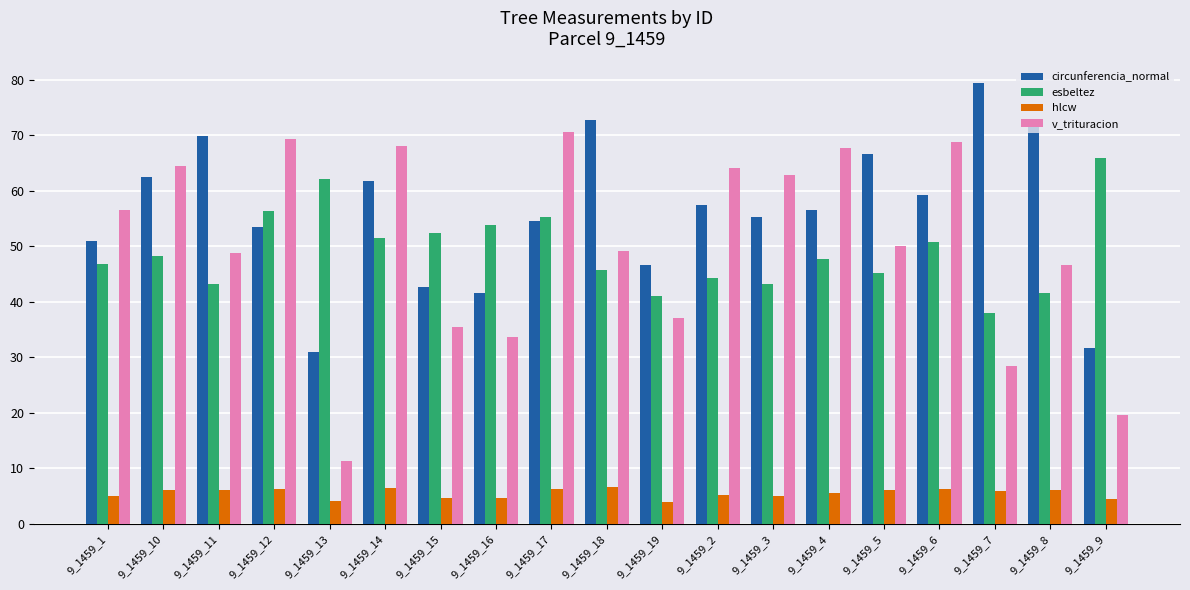

What are all the series names shown in the legend?

circunferencia_normal, esbeltez, hlcw, v_trituracion